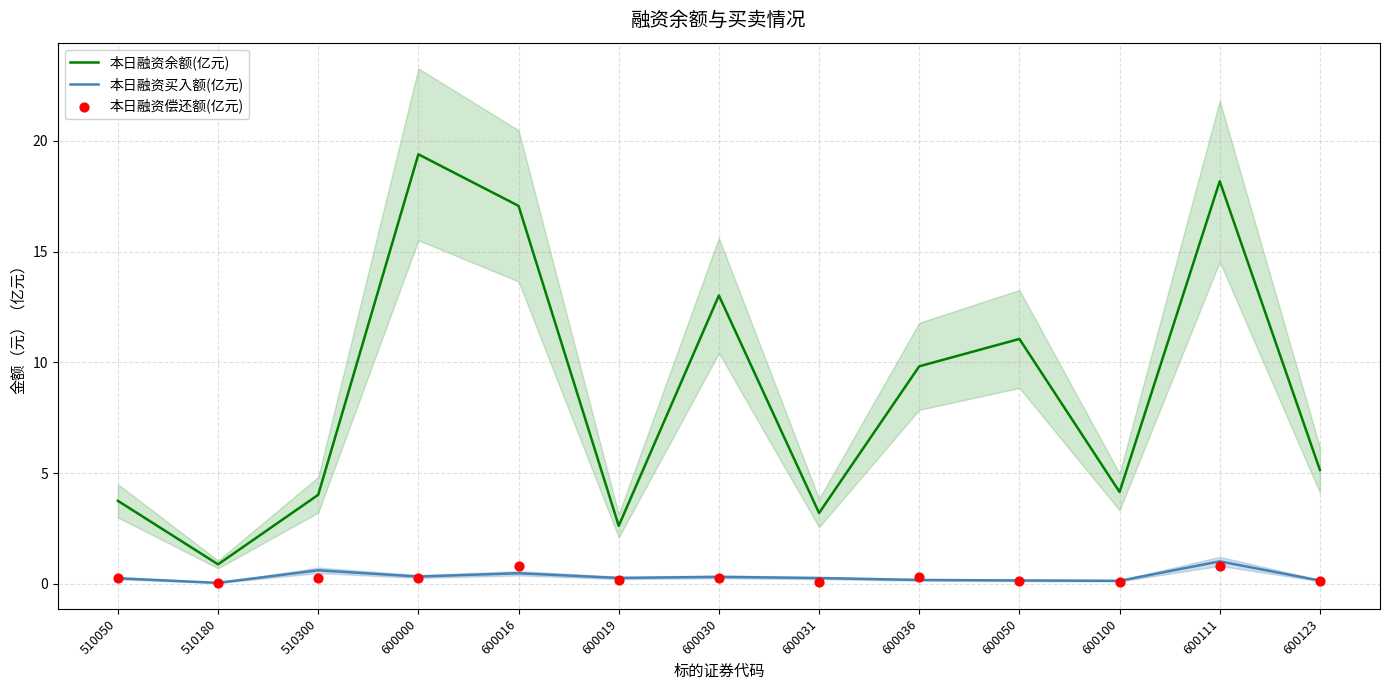

Which series contains the highest Y value?

本日融资余额(亿元)